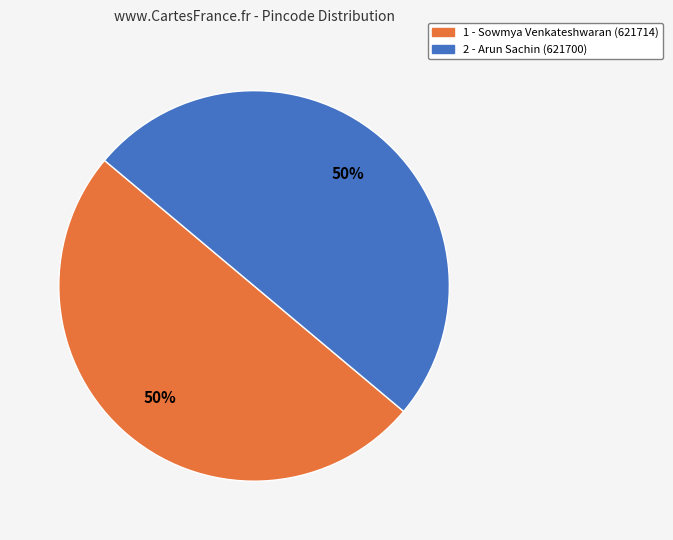

Do 2 and 1 together represent more than half of the pie?

Yes